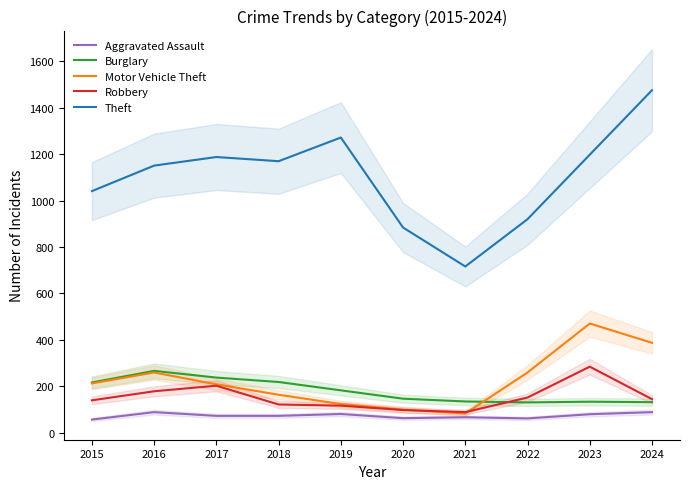

What is the total value across all series at 2022?

1521